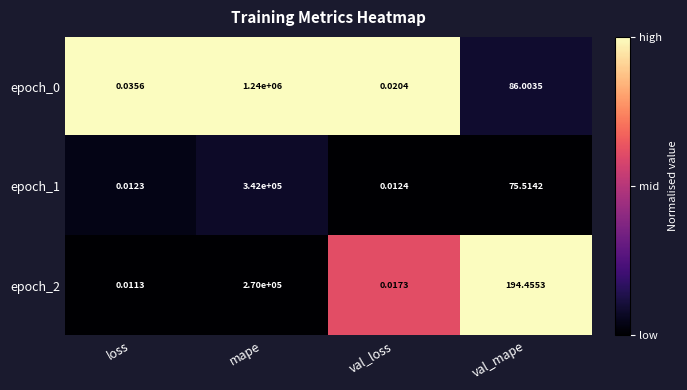

At which label does epoch_1 reach its minimum?

loss